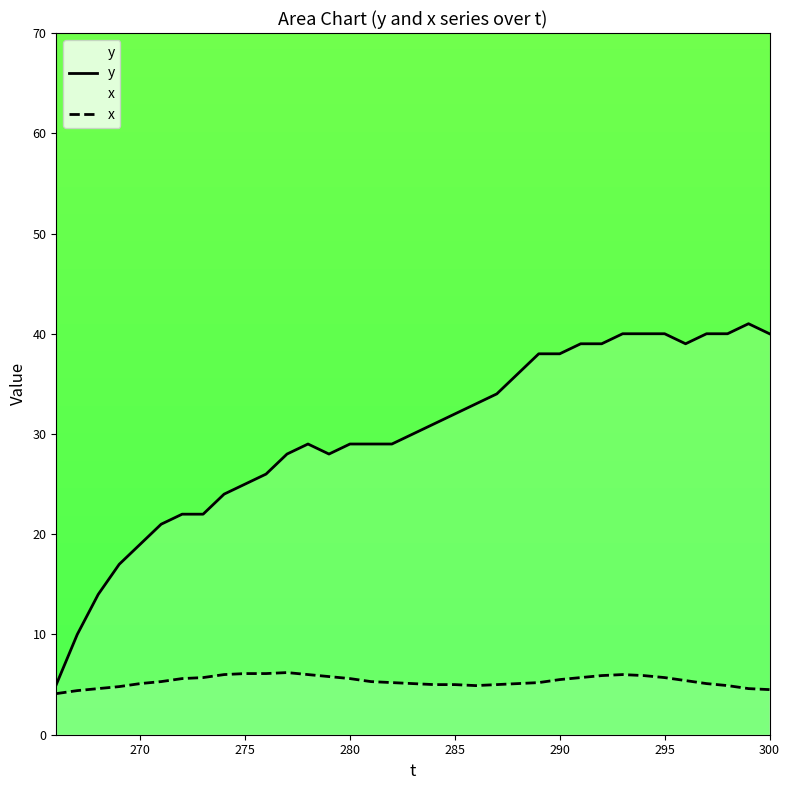

List the series in order of their peak value, highest first.

y, x